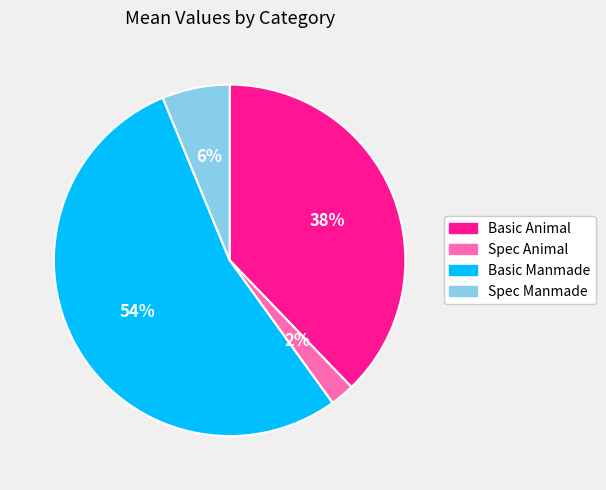

Is there a majority slice in this chart?

Yes